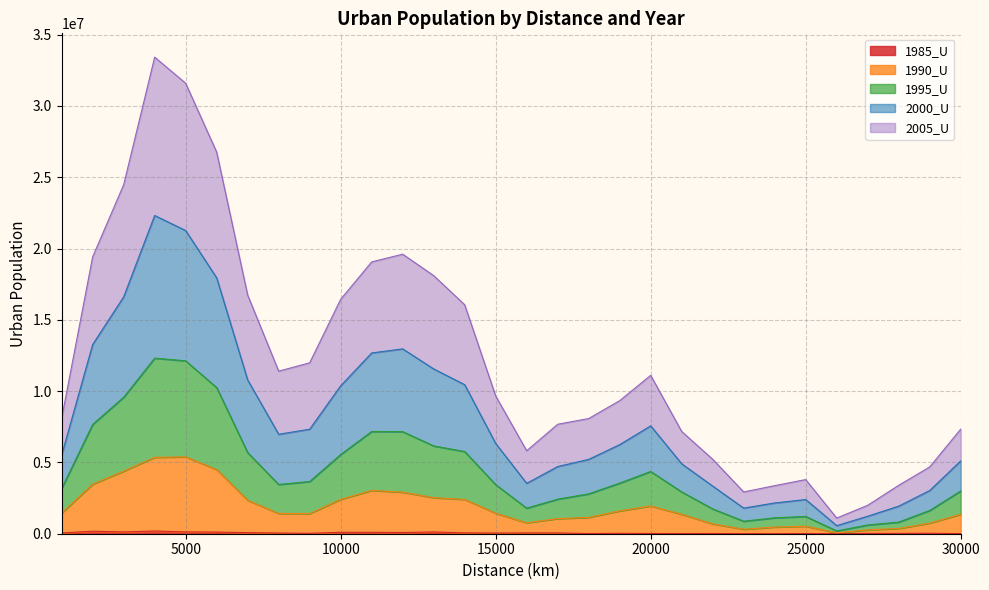

What is the smallest value displayed?

593